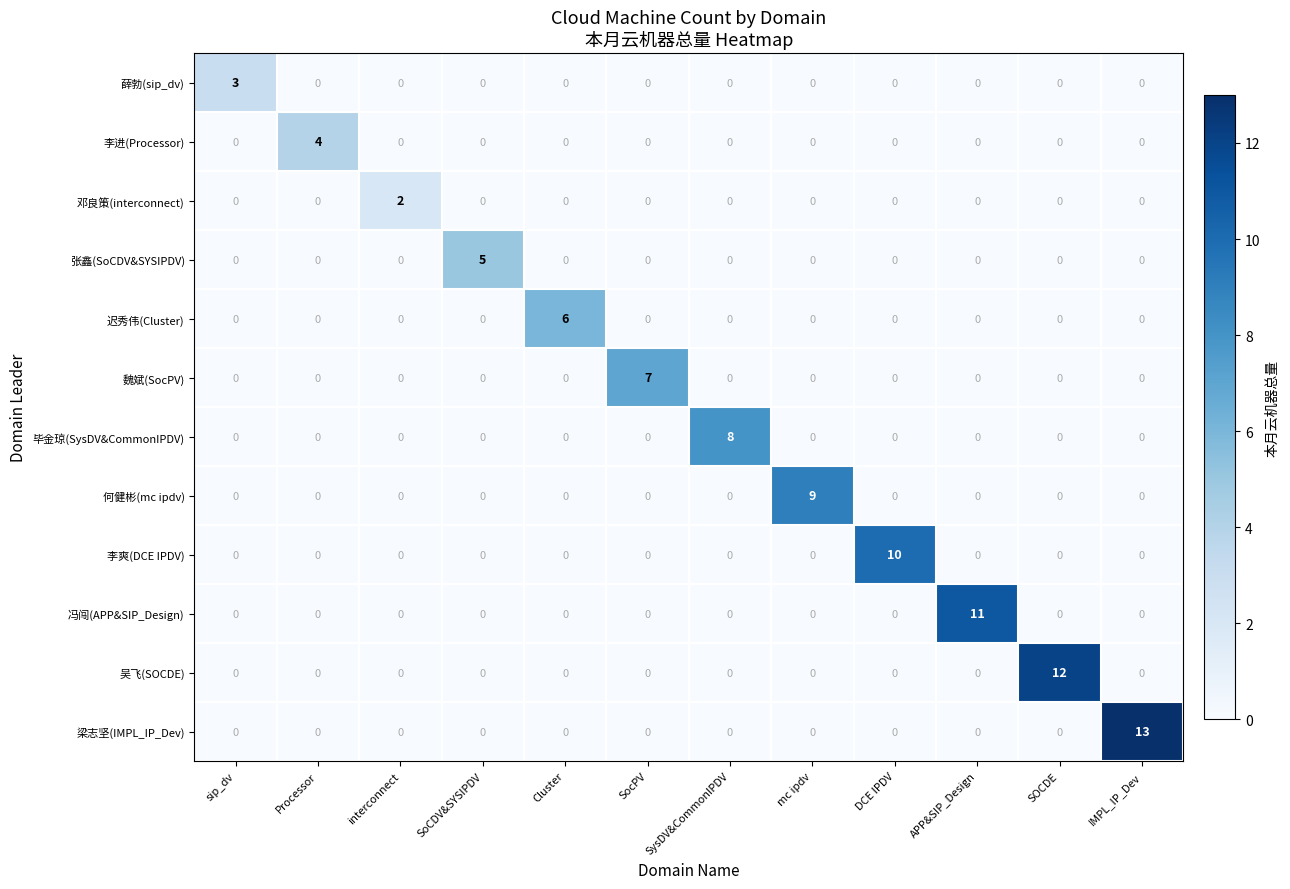

Is it true that 李爽(DCE IPDV) equals 0 at SoCDV&SYSIPDV?

True